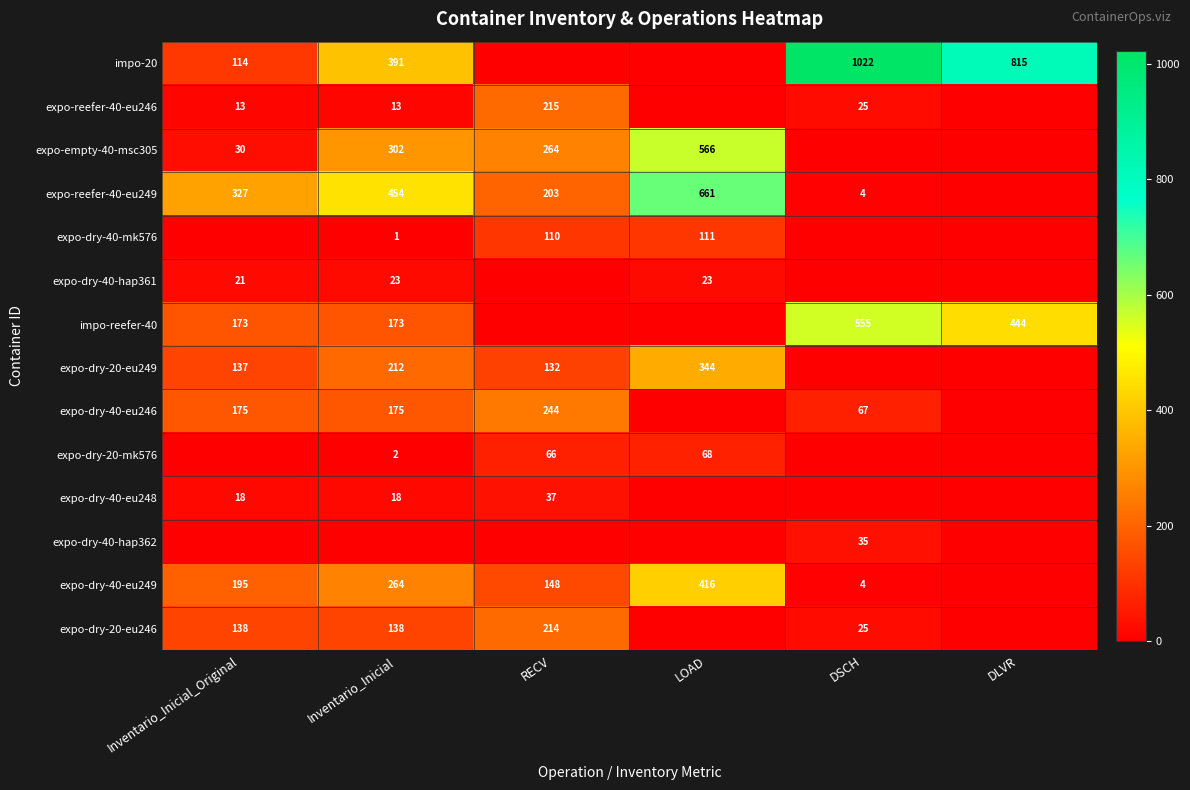

Count the number of data series in this chart.

14